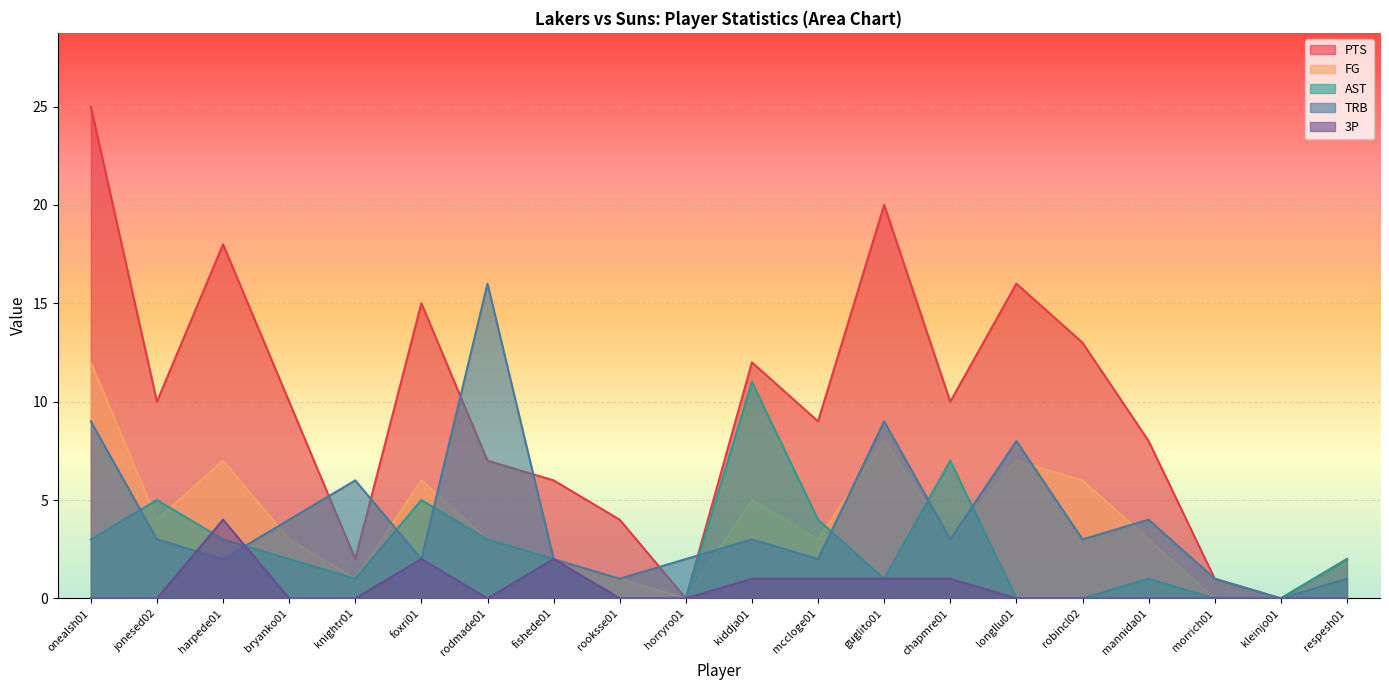

What are all the series names shown in the legend?

PTS, FG, AST, TRB, 3P